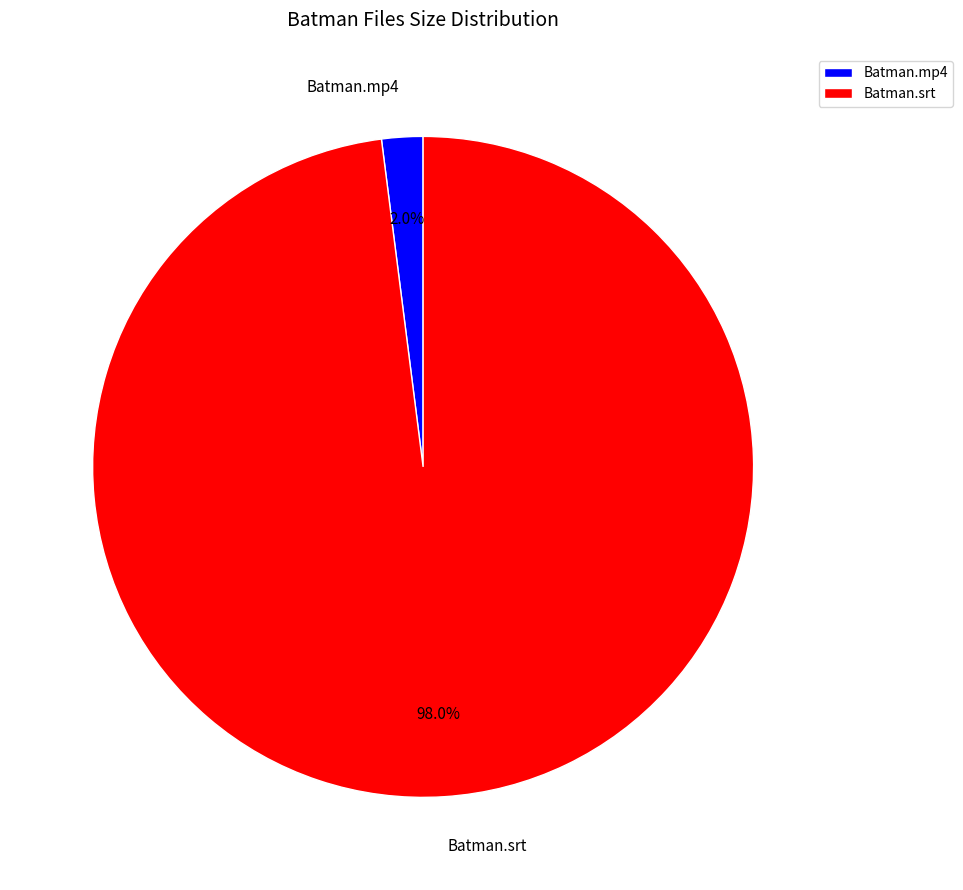

To the nearest percent, what is the average slice percentage?

50%